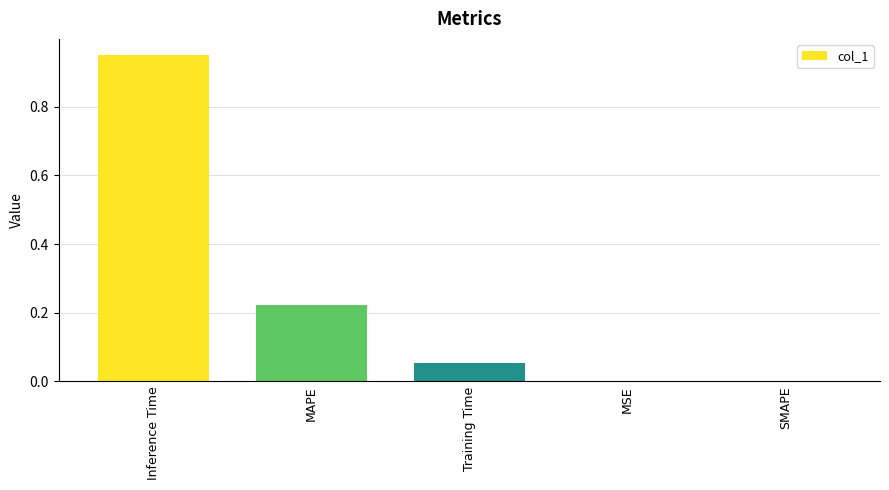

The chart shows a value of 0.6 at Inference Time. True or false?

False